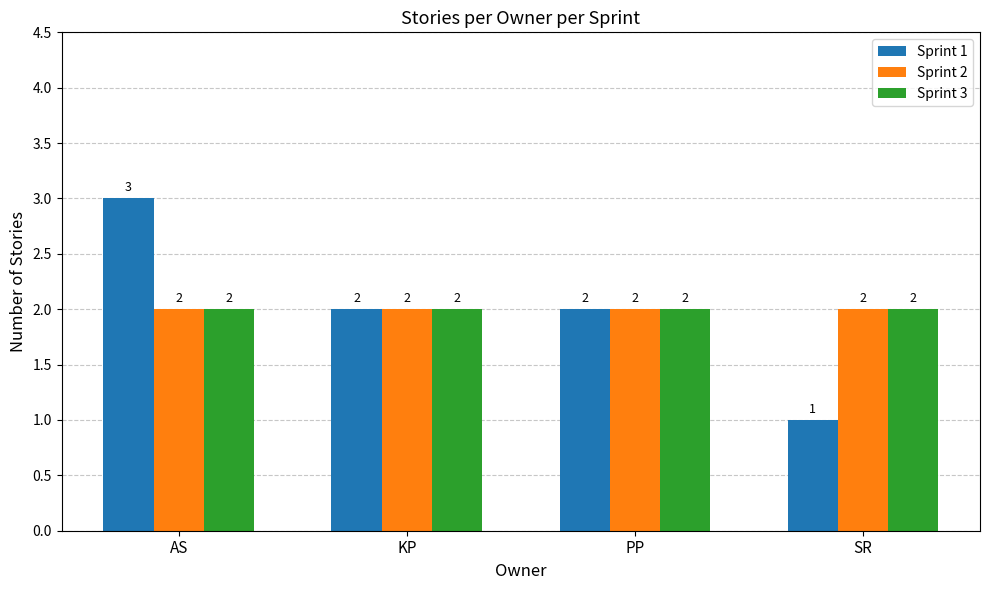

At which category is the sum across all series the highest?

AS